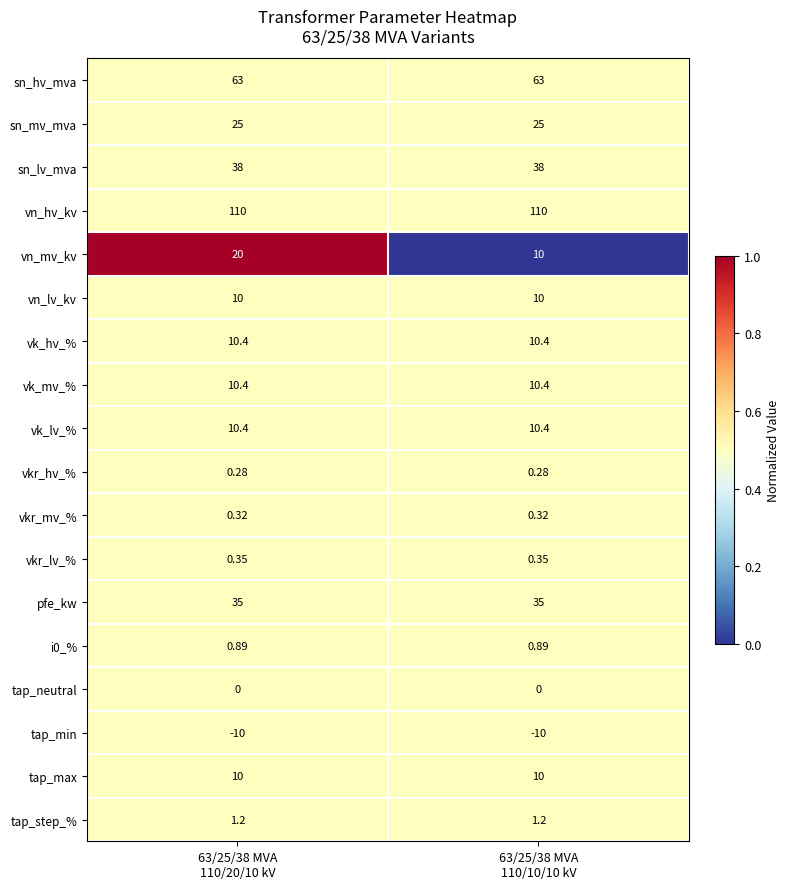

Which series has the largest range (max minus min)?

vn_mv_kv